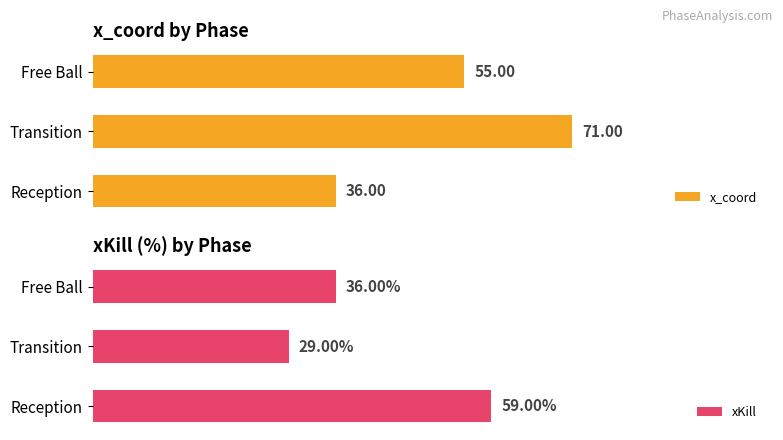

What is the value of the x_coord bar at the 2nd from the left?

71.0